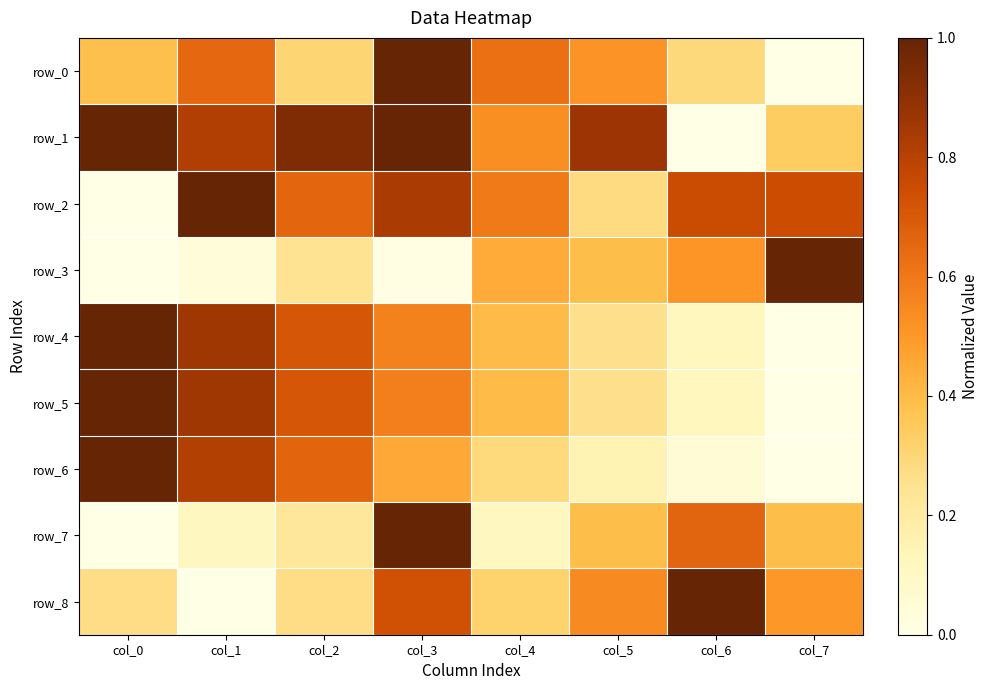

True or false: row_6 has a value of 0.5 at col_3.

True